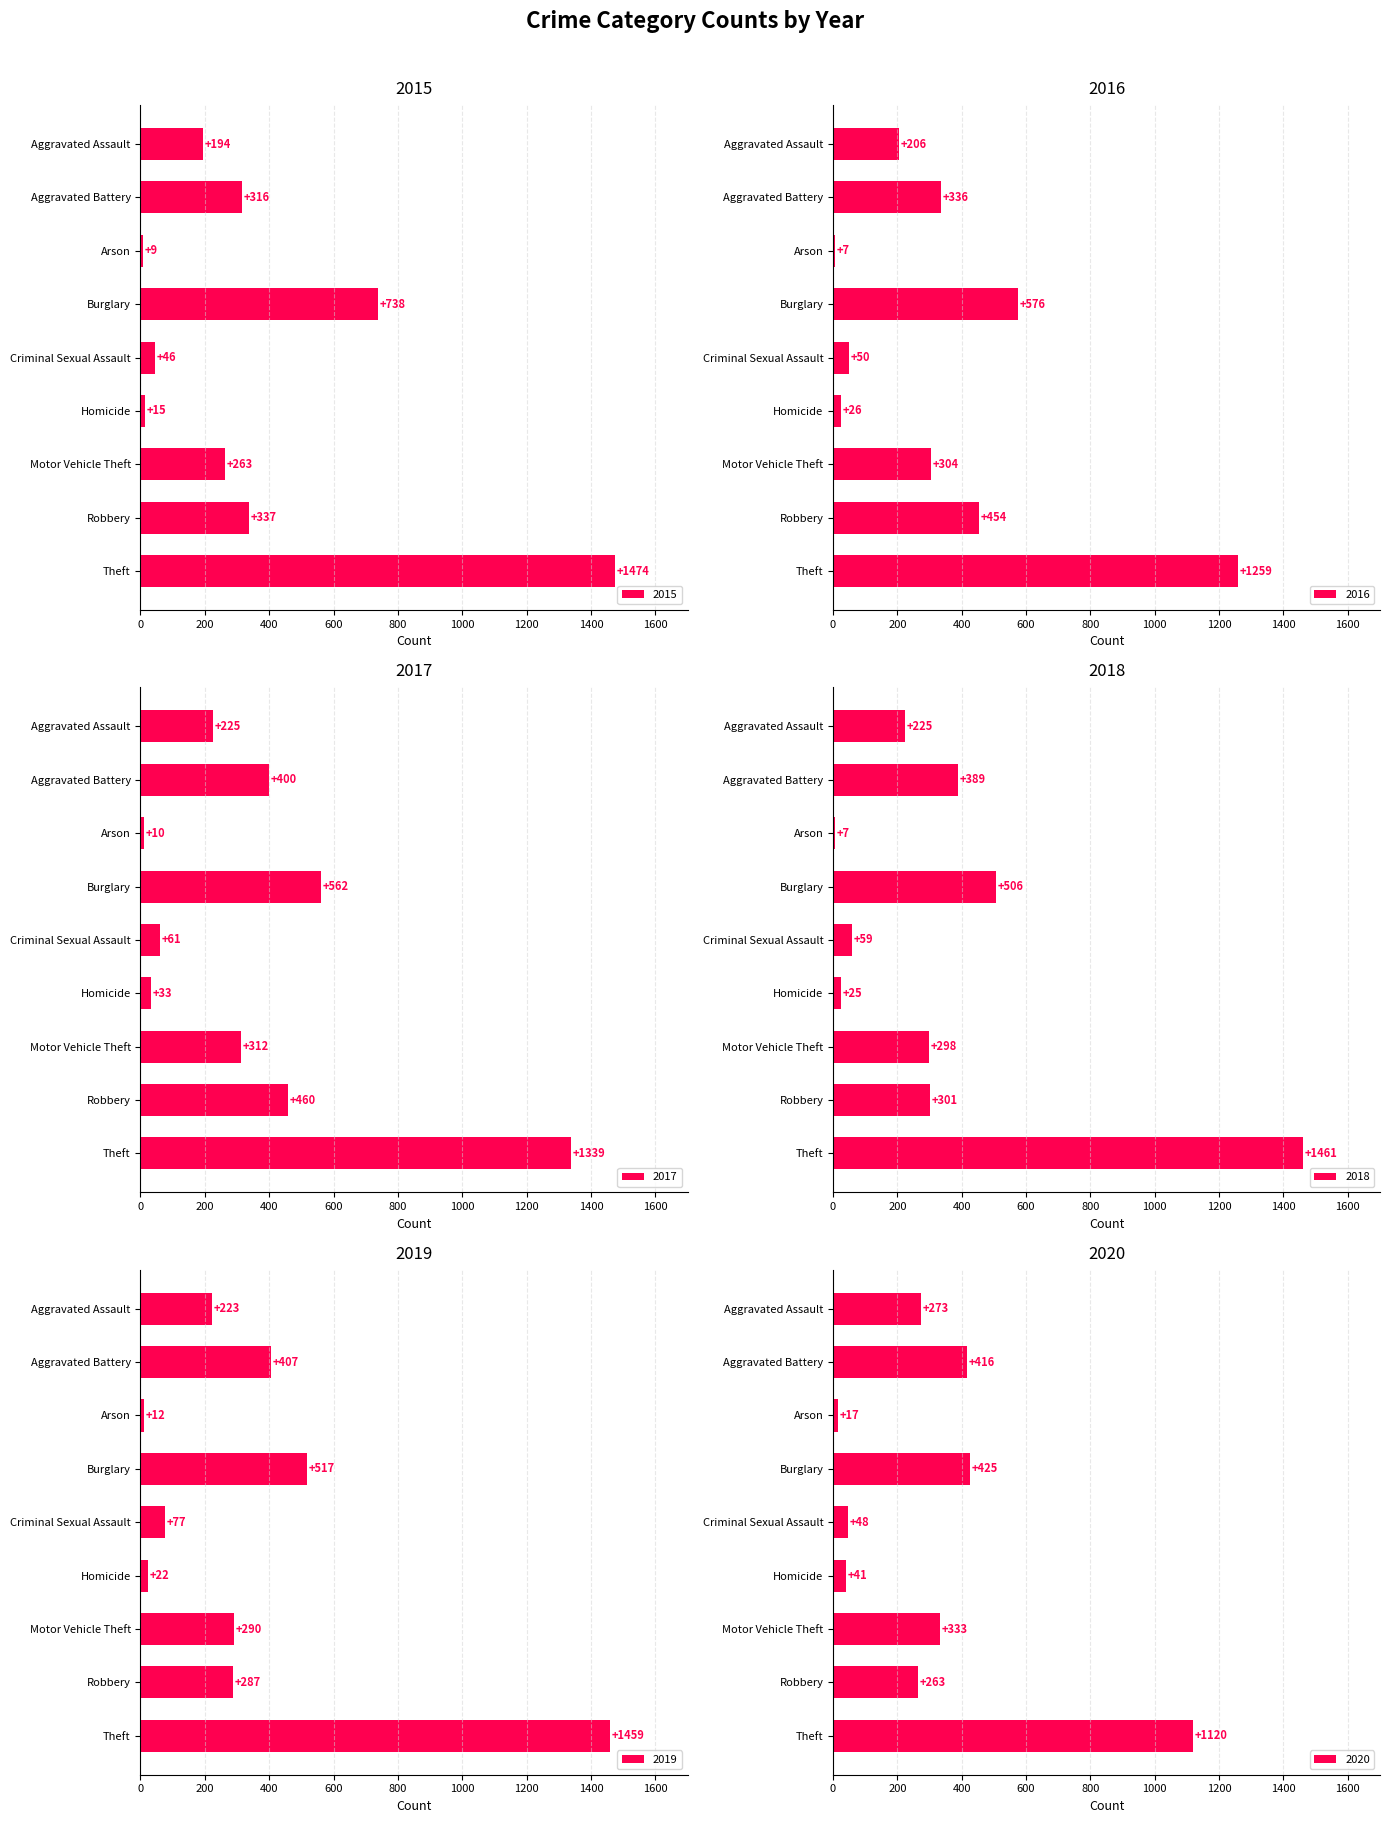

How many groups of bars are there?

9